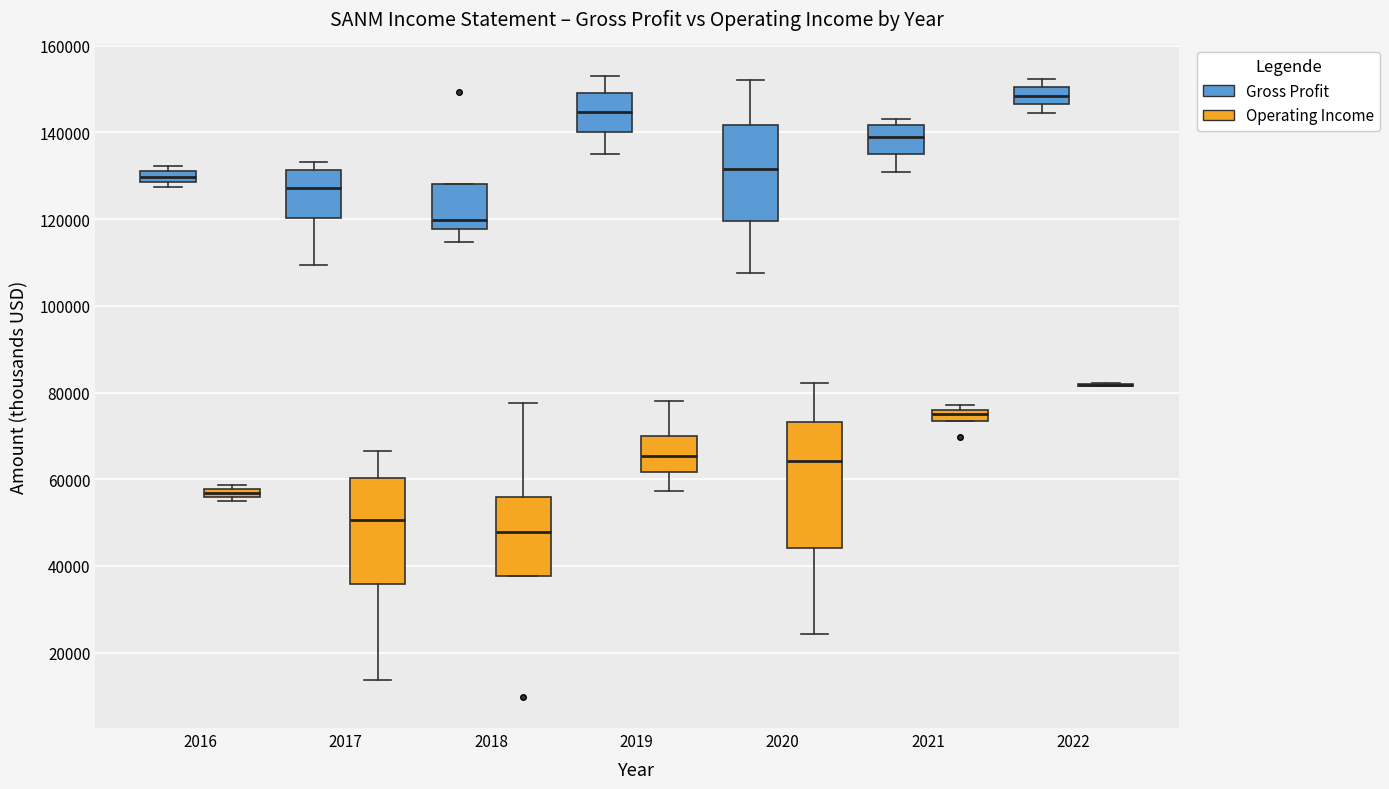

Comparing the boxes themselves (not the whiskers), which one is the tallest?

2020 (Operating Income)